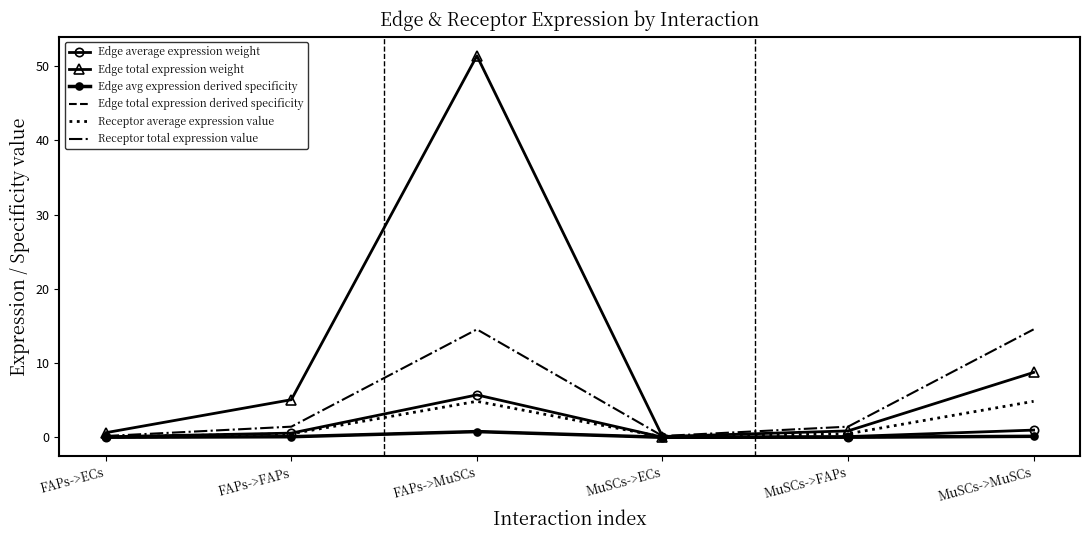

True or false: Edge avg expression derived specificity has a value of 0.5 at FAPs->MuSCs.

False